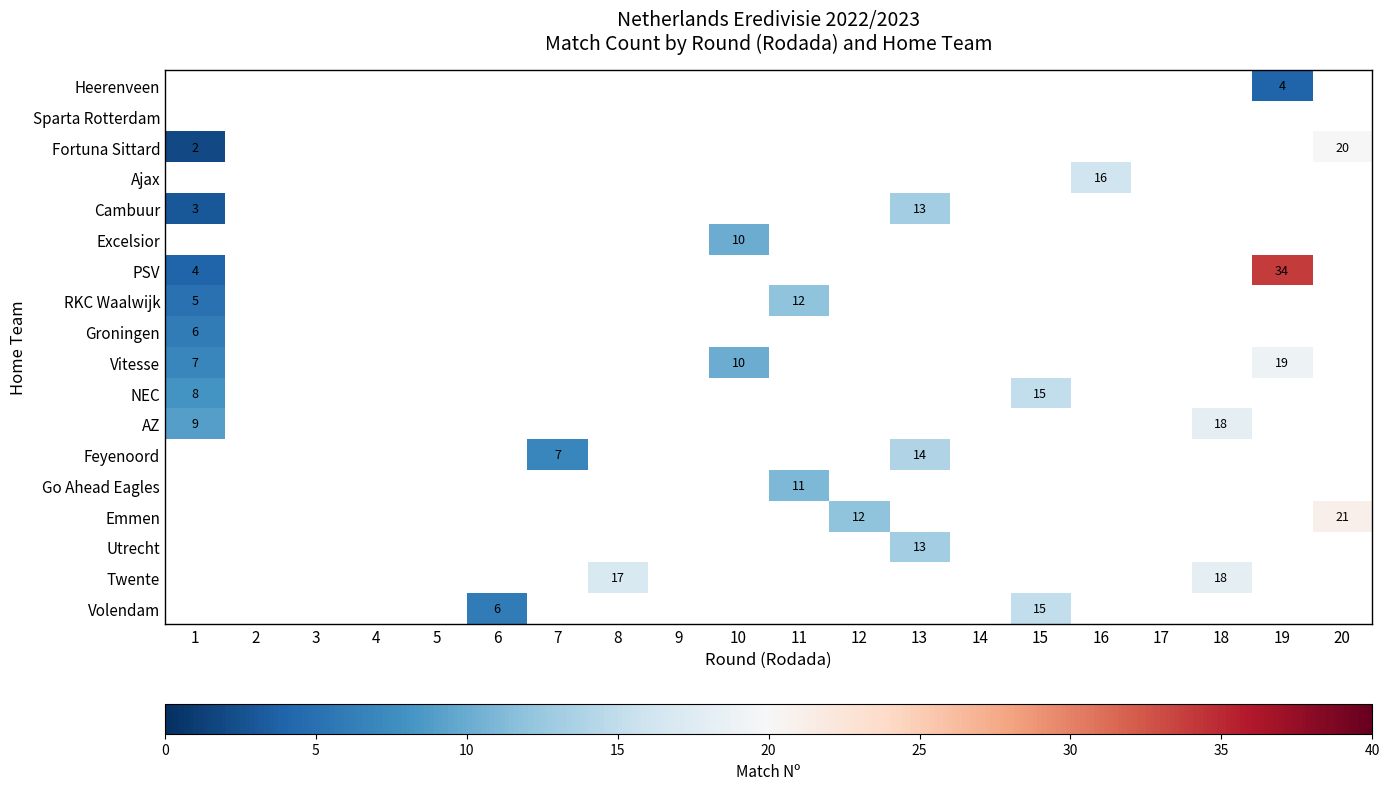

What is the maximum value shown in the chart?

34.0